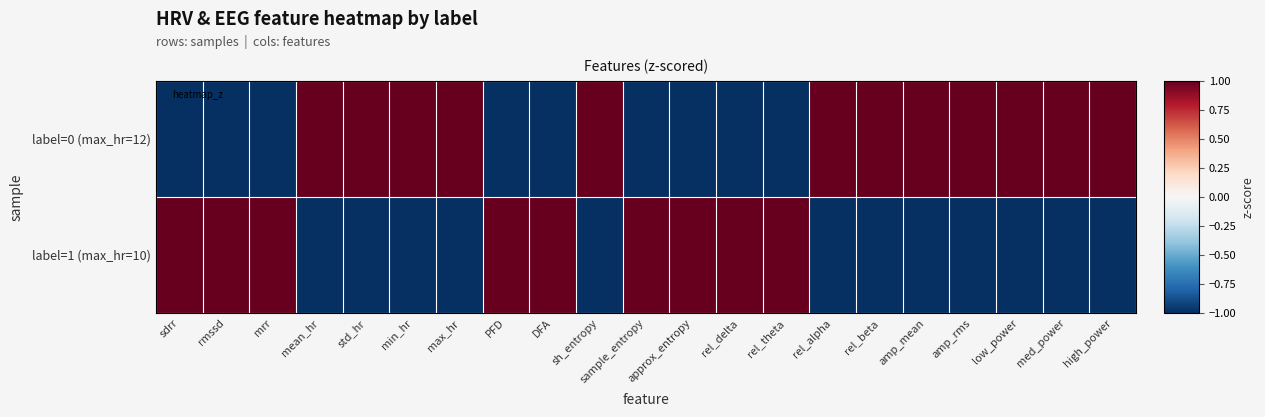

Which series has the largest range (max minus min)?

label=1 (max_hr=10)